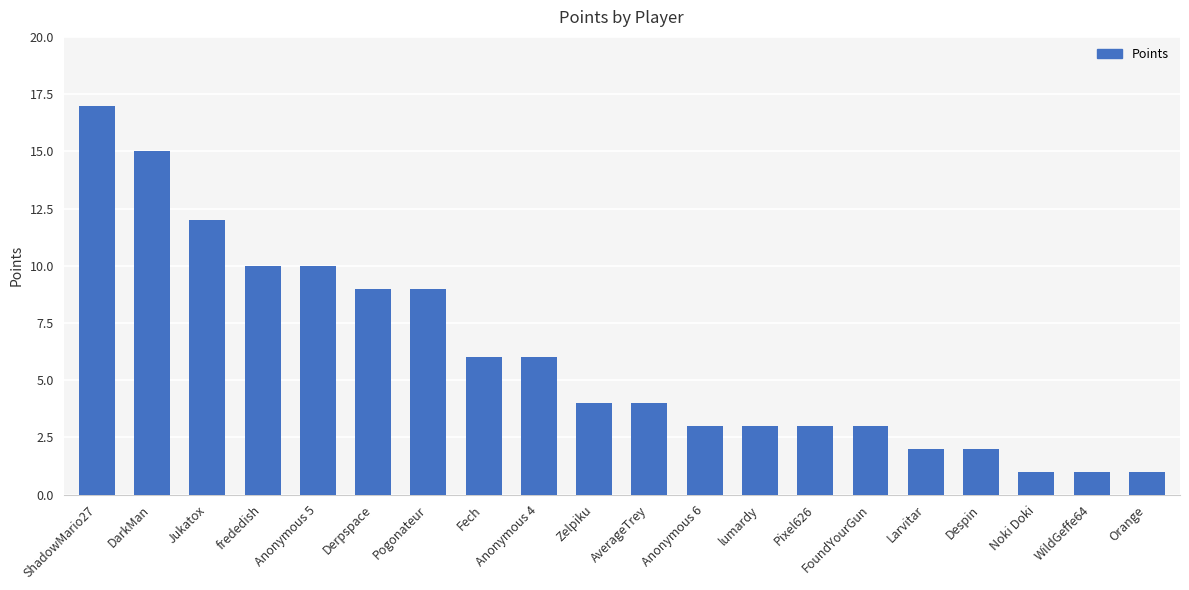

Reading left to right, transcribe all the data shown in this chart.

17	15	12	10	10	9	9	6	6	4	4	3	3	3	3	2	2	1	1	1